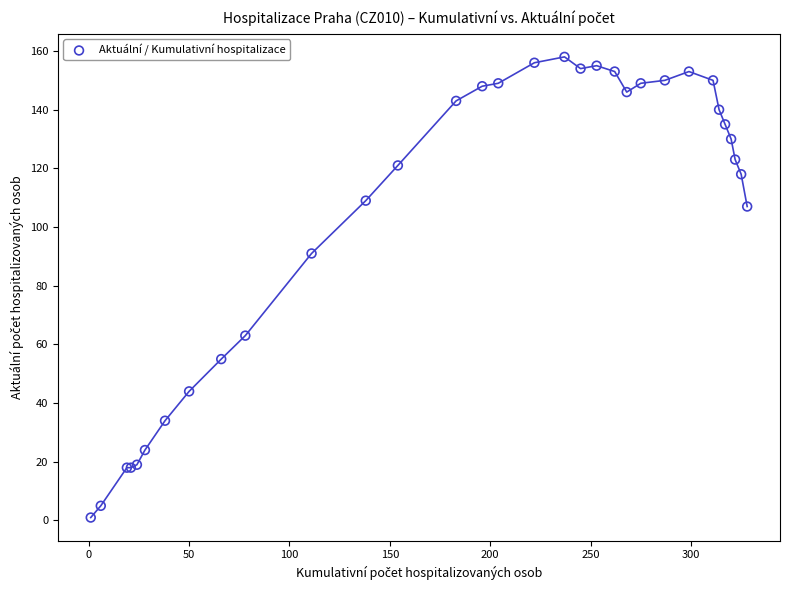

What Y value in the scatter plot is closest to 79?

91